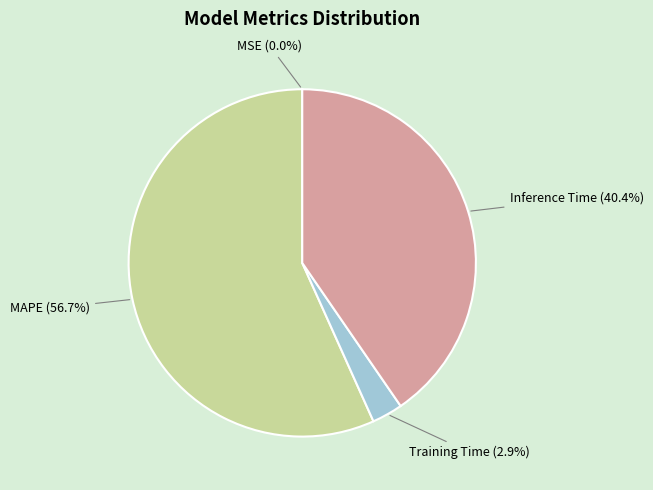

Does any single category account for the majority?

Yes